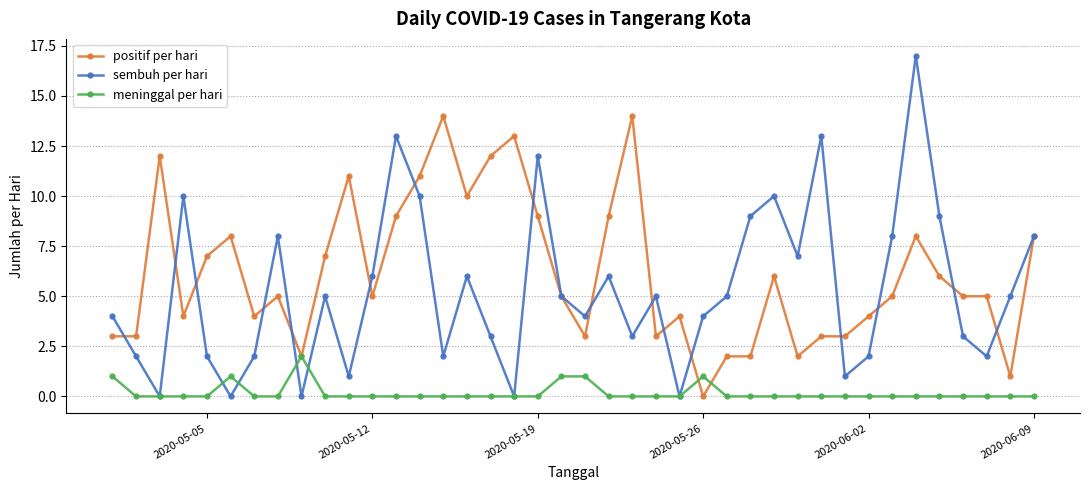

What is the value of the sembuh per hari point at the 27th from the left?

5